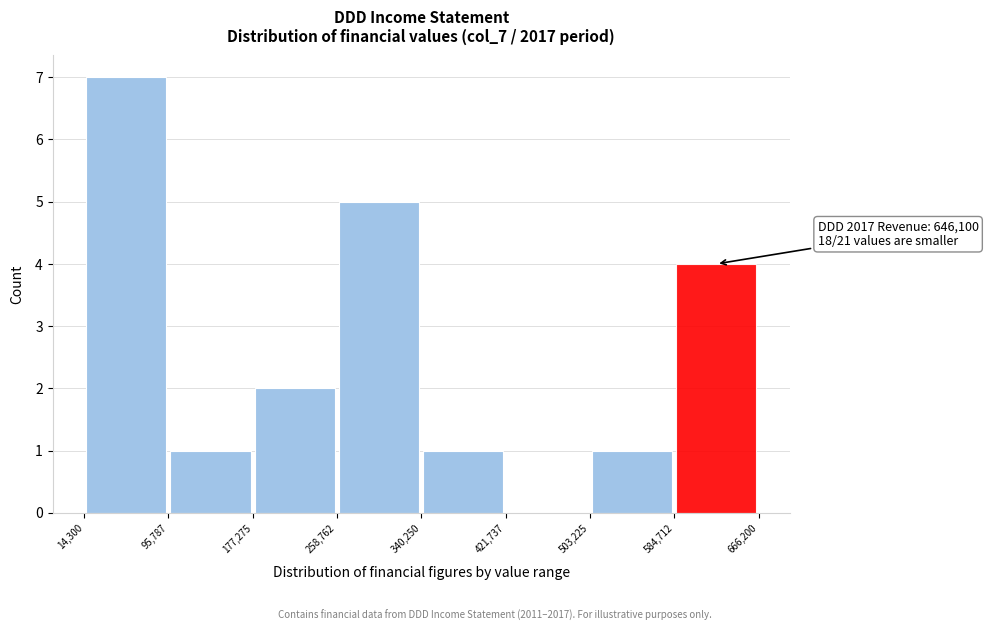

Over which range of the x-axis is the bar tallest?

14,300 to 95,787